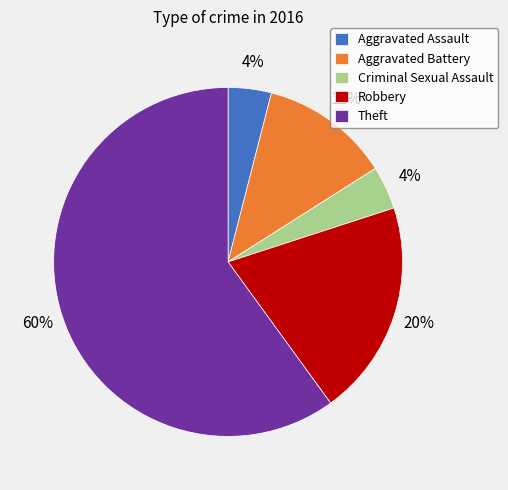

How many segments does this pie chart have?

5